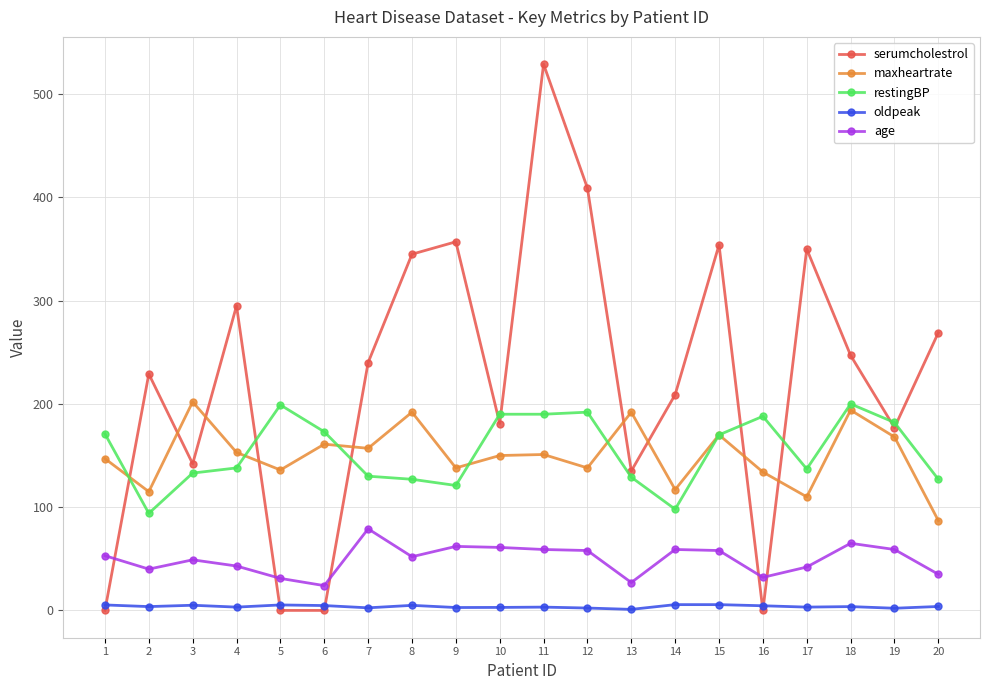

Which series changed the most between 5 and 10?

serumcholestrol